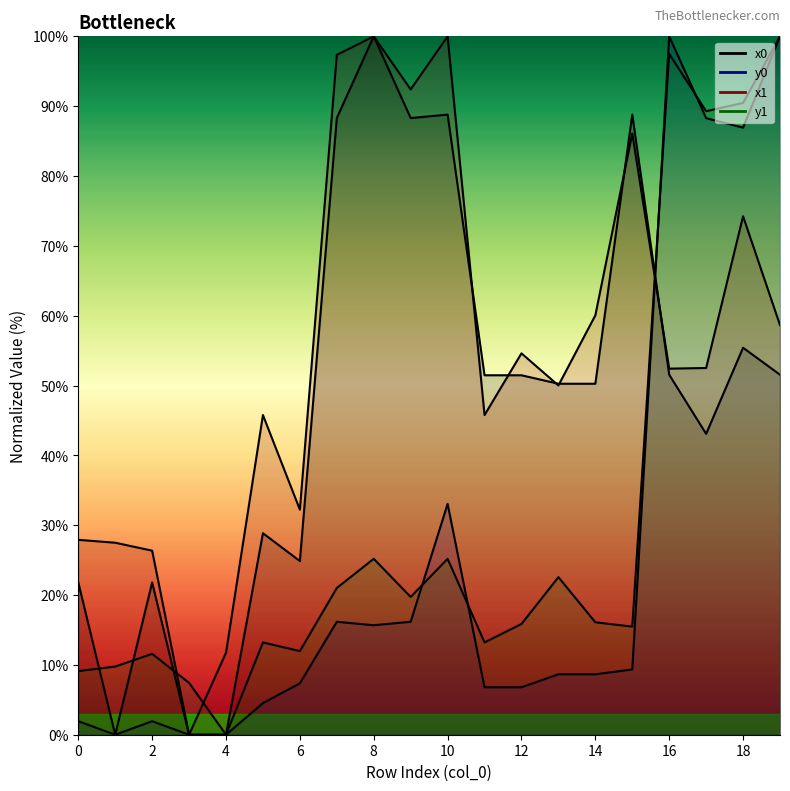

In y0, how many points are lower than both neighbors (excluding endpoints)?

3